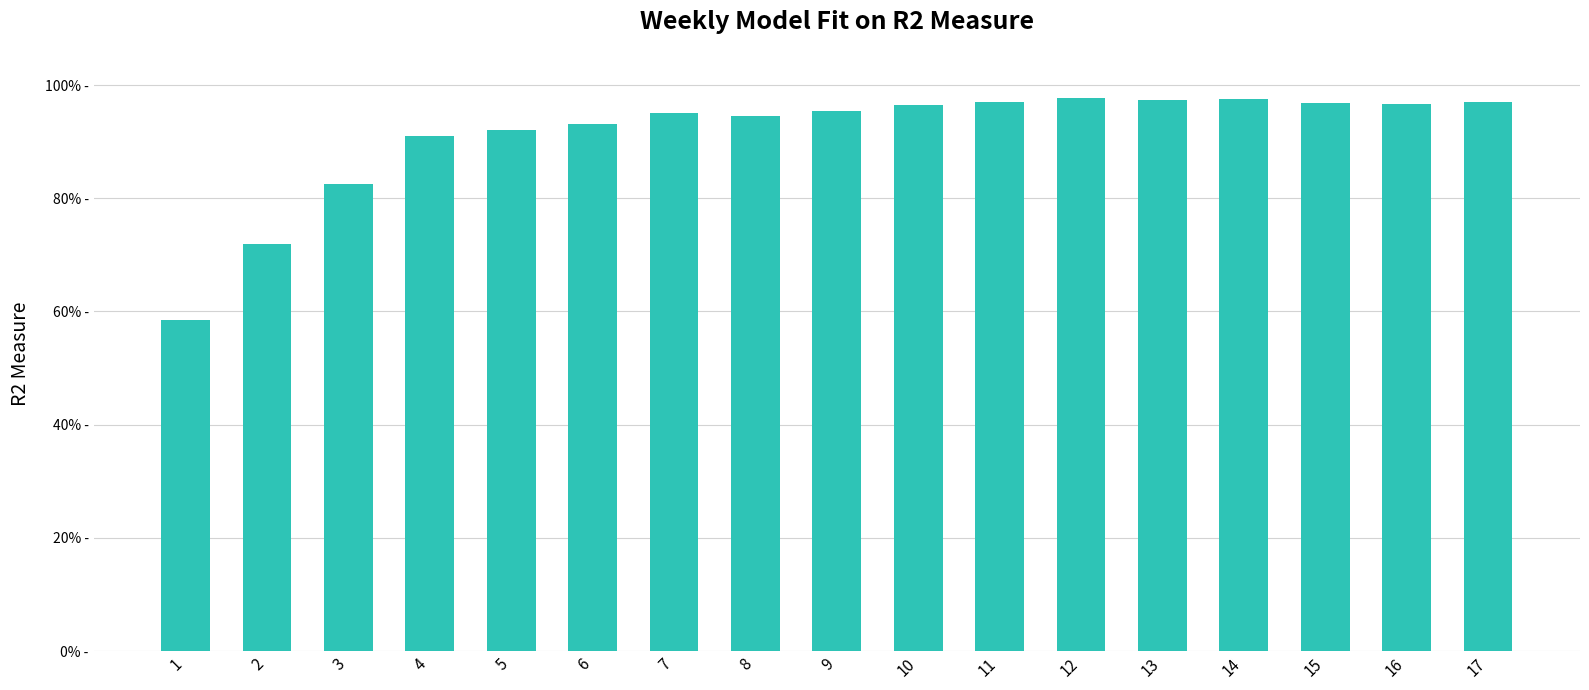

Rank the categories by value from lowest to highest.

1, 2, 3, 4, 5, 6, 8, 7, 9, 10, 16, 15, 11, 17, 13, 14, 12